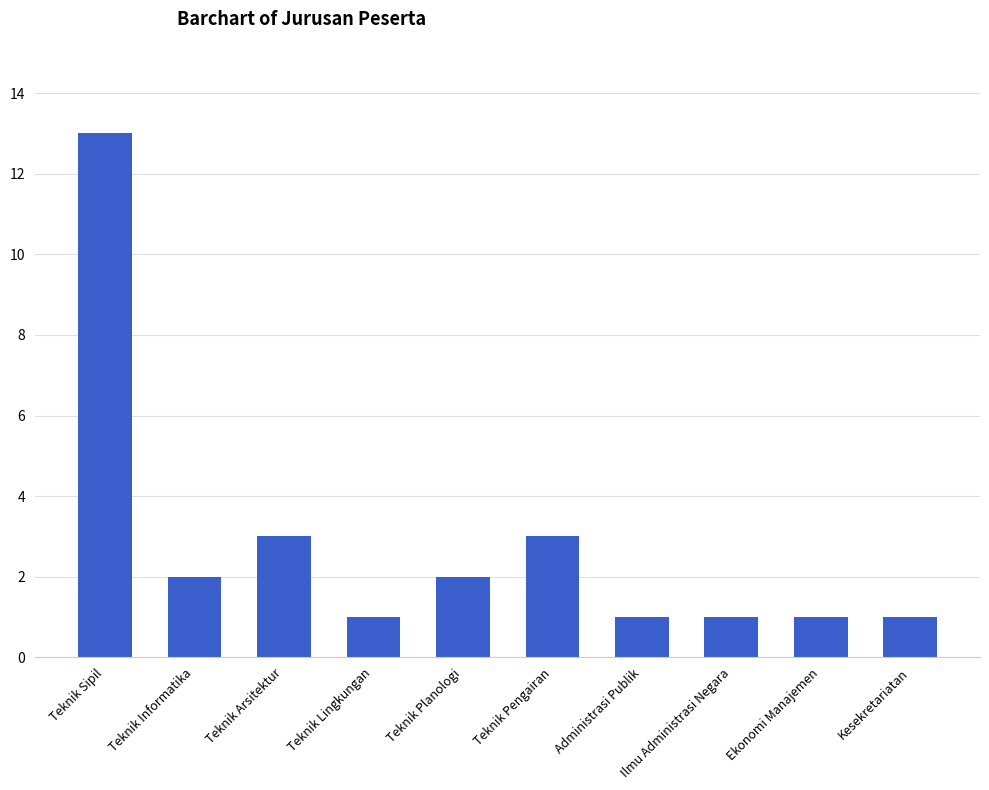

What is the label of the 5th bar from the left?

Teknik Planologi